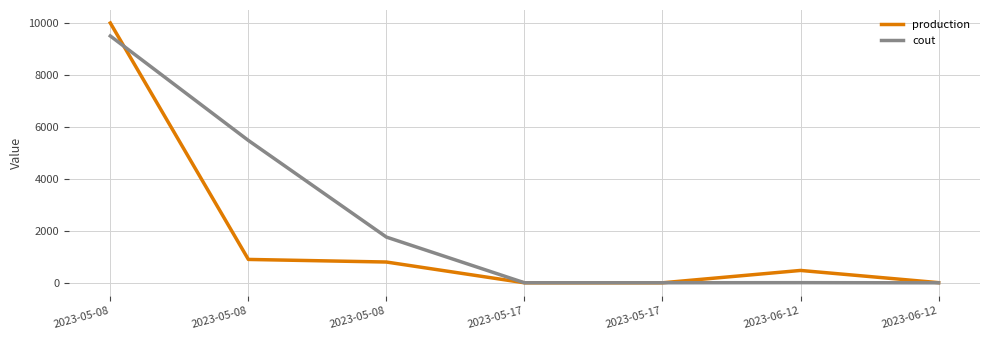

What are all the series names shown in the legend?

production, cout